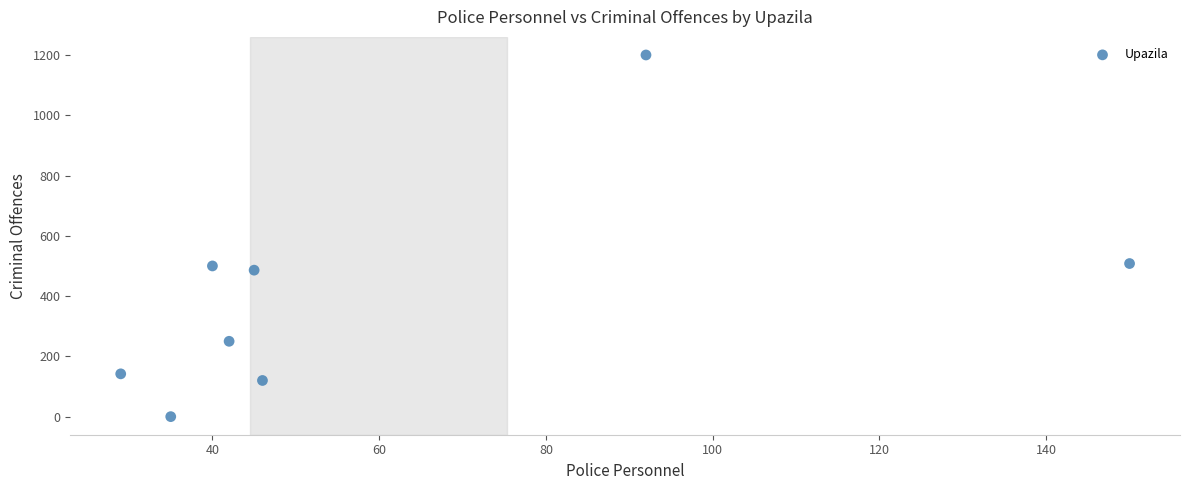

What is the average Y value?

401